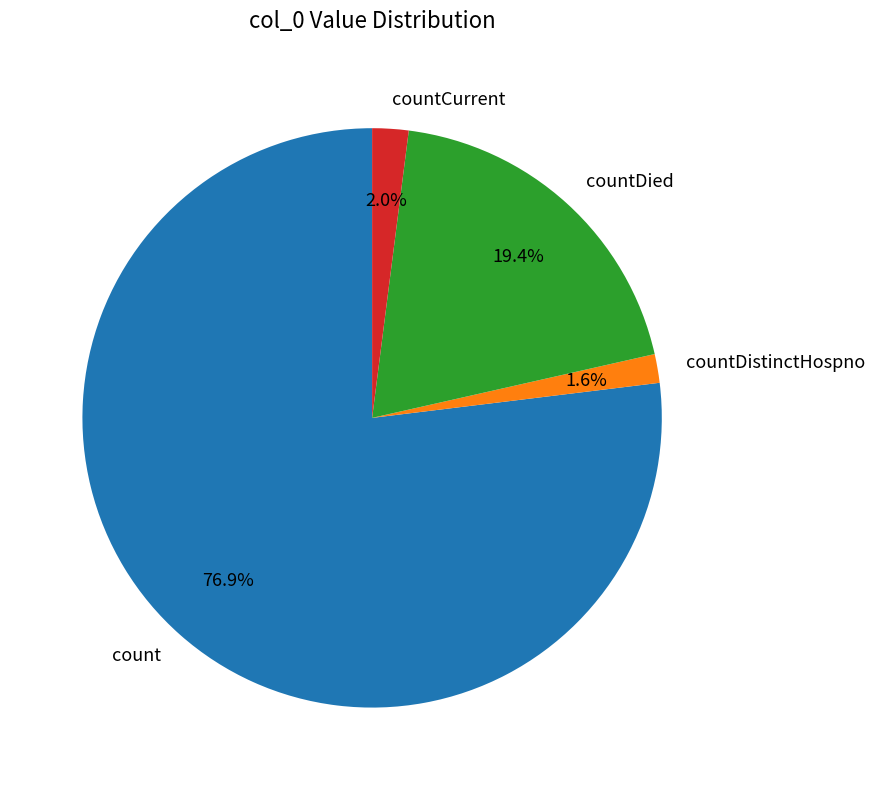

Which category has the biggest portion of the pie?

count